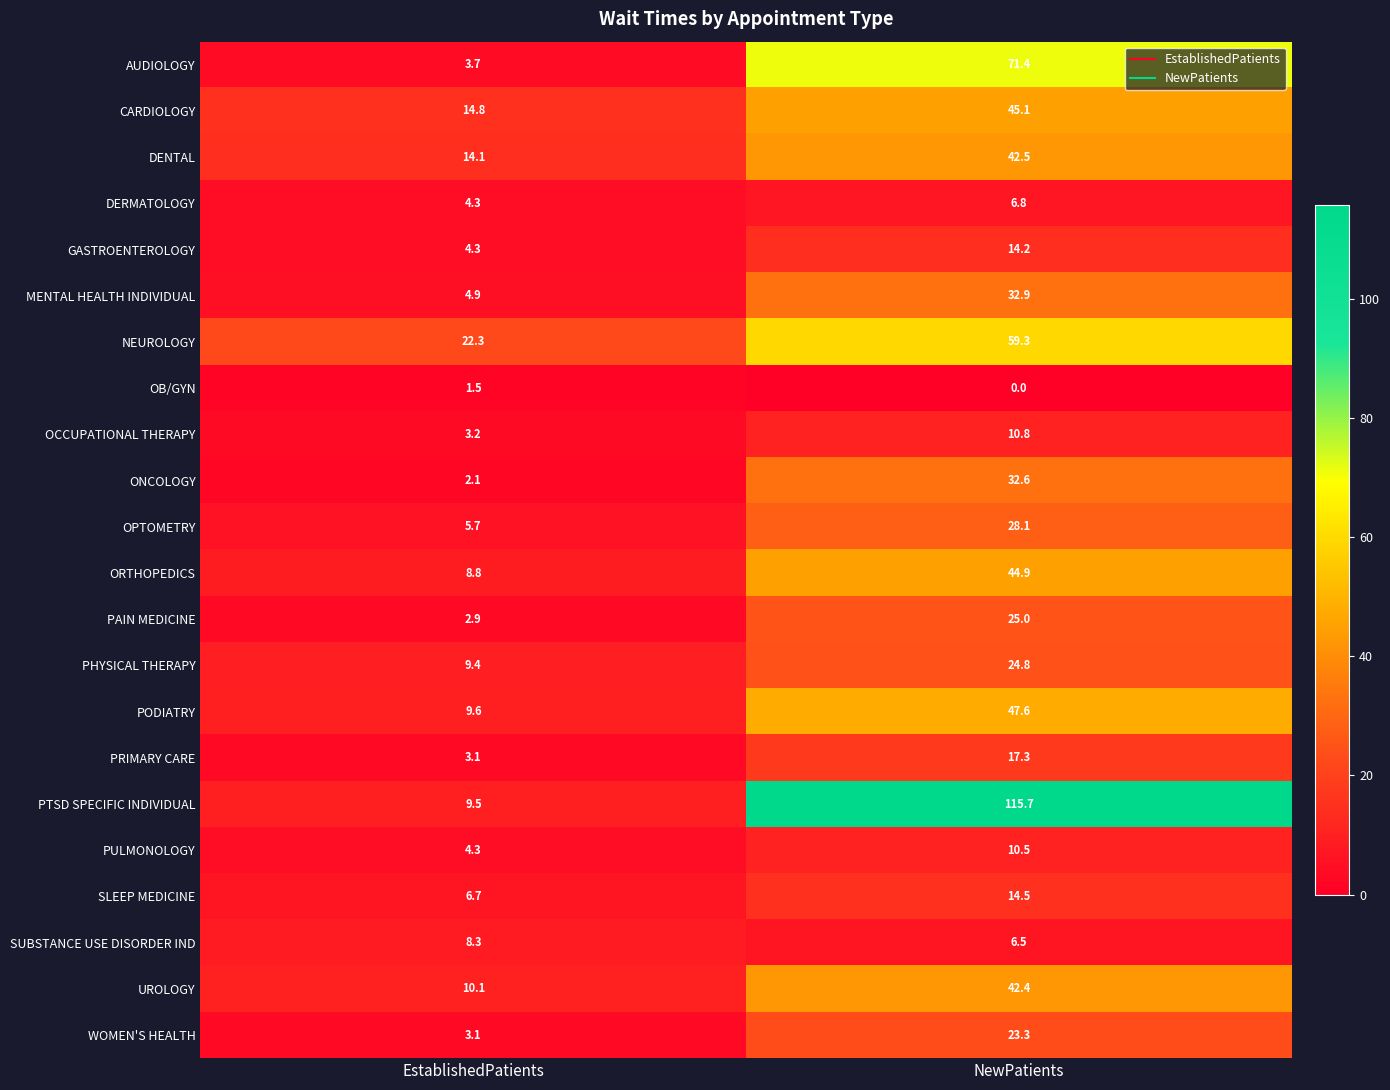

At which label is CARDIOLOGY closest to 29?

EstablishedPatients